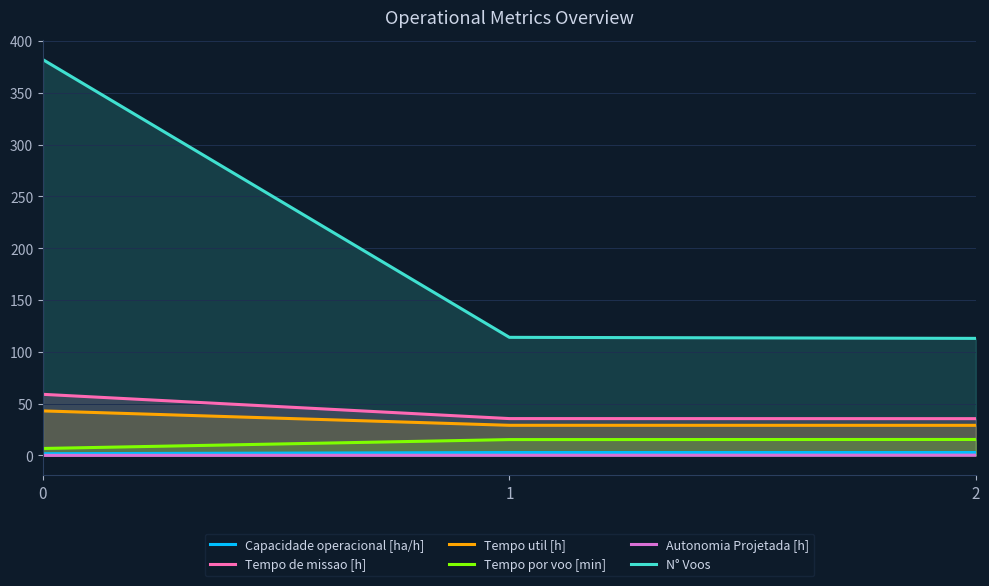

True or false: Autonomia Projetada [h] has a value of 0.1 at 0.

False